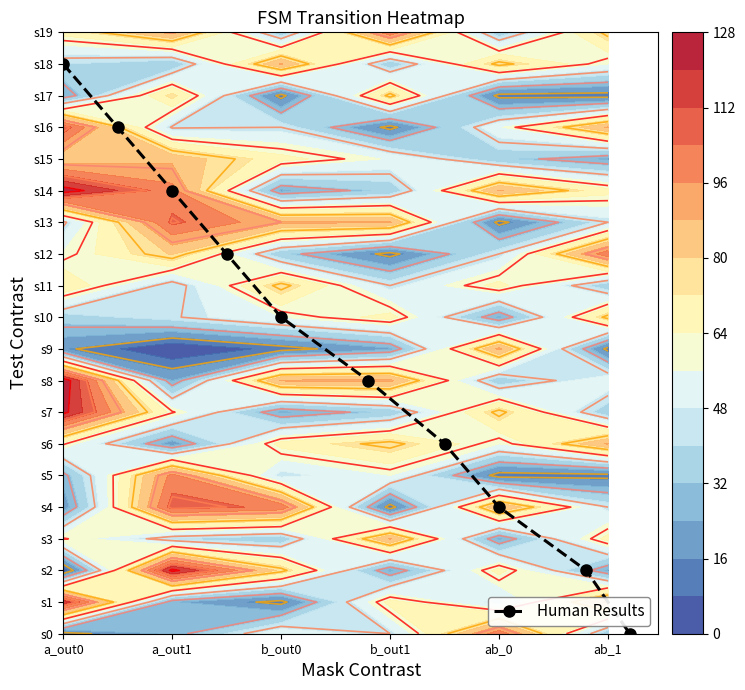

Where is the data nearest to the value 9?

b_out0